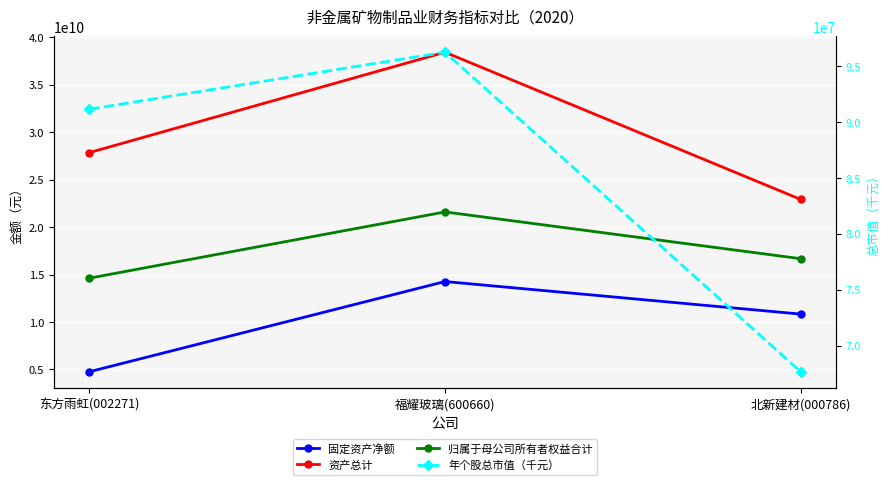

Reading right to left, list all the values displayed in this chart.

固定资产净额: 北新建材(000786)=10829968438.0	福耀玻璃(600660)=14260438910.0	东方雨虹(002271)=4755145766.0
资产总计: 北新建材(000786)=22915217102.0	福耀玻璃(600660)=38423625184.0	东方雨虹(002271)=27846648781.0
归属于母公司所有者权益合计: 北新建材(000786)=16667163374.0	福耀玻璃(600660)=21594517508.0	东方雨虹(002271)=14614377079.0
年个股总市值（千元）: 北新建材(000786)=67664789.1	福耀玻璃(600660)=96243493.2	东方雨虹(002271)=91147582.1